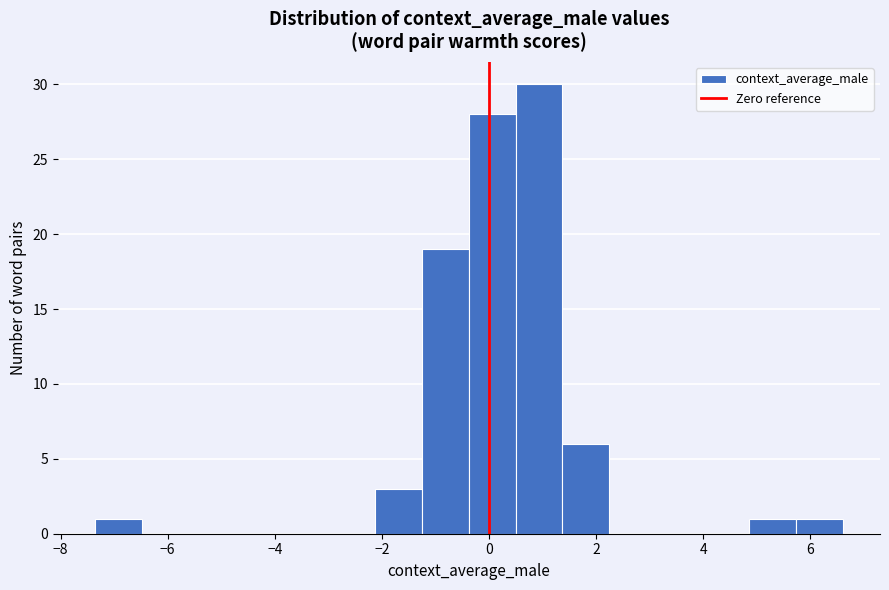

Reading left to right, transcribe this chart: for each bar, give the range it covers on the x-axis and its height. Neither the bar edges nor the heights are printed on the chart, so give them approximately, as read against the axes.

-7.4 to -6.4: 1
-6.4 to -5.6: 0
-5.6 to -4.8: 0
-4.8 to -3.8: 0
-3.8 to -3.0: 0
-3.0 to -2.2: 0
-2.2 to -1.2: 3
-1.2 to -0.4: 19
-0.4 to 0.4: 28
0.4 to 1.4: 30
1.4 to 2.2: 6
2.2 to 3.2: 0
3.2 to 4.0: 0
4.0 to 4.8: 0
4.8 to 5.8: 1
5.8 to 6.6: 1